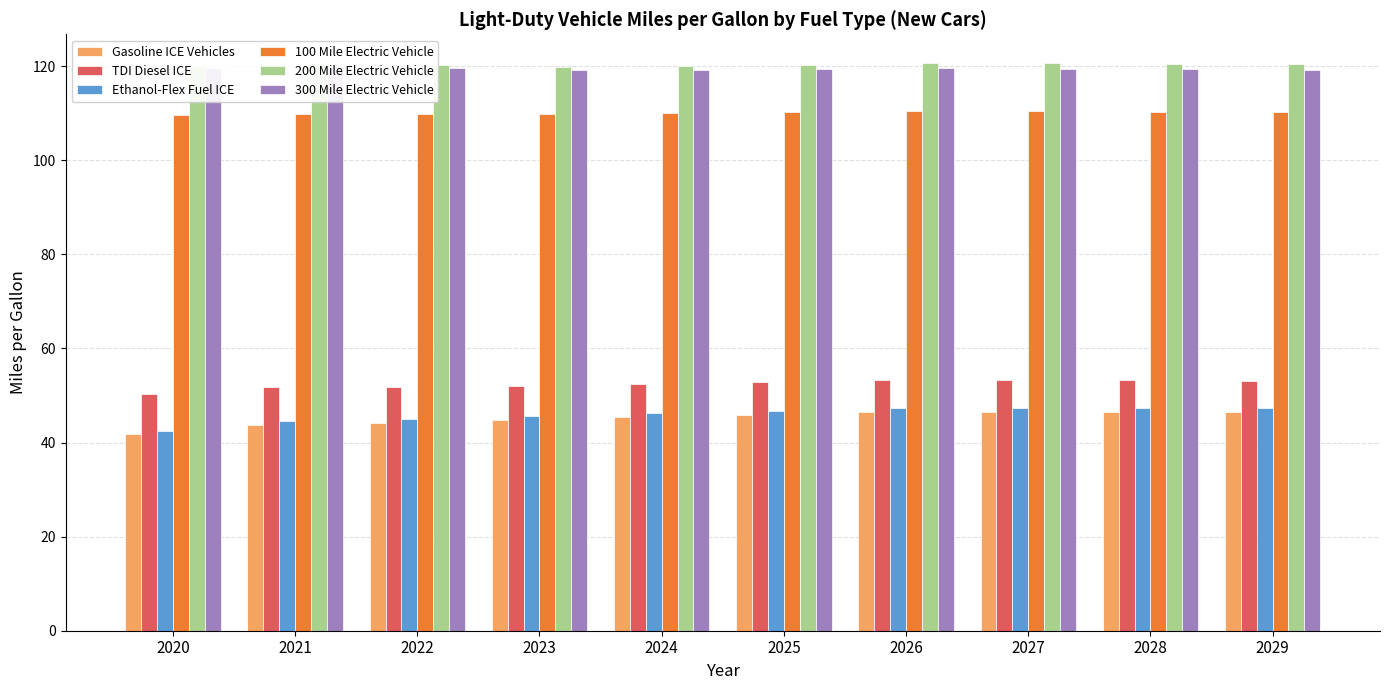

What is the difference between the maximum and minimum values in the Gasoline ICE Vehicles series?

4.8